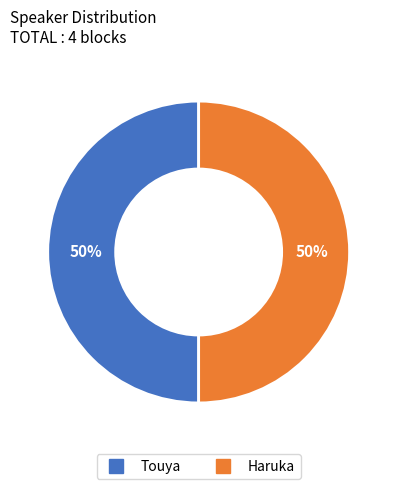

How many slices are in this pie chart?

2